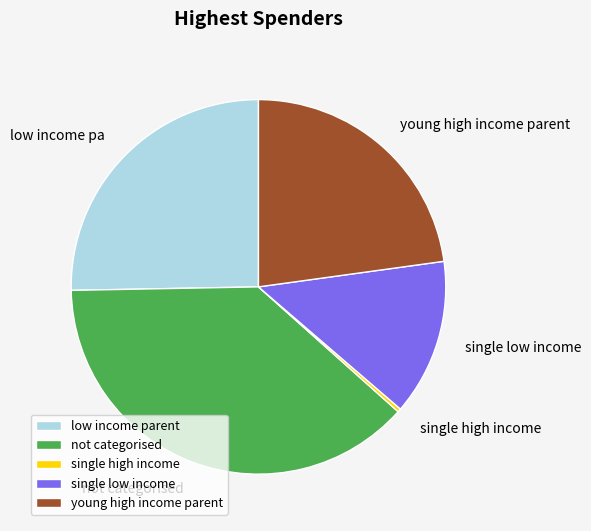

Is it true that young high income parent is 16% of the pie?

False